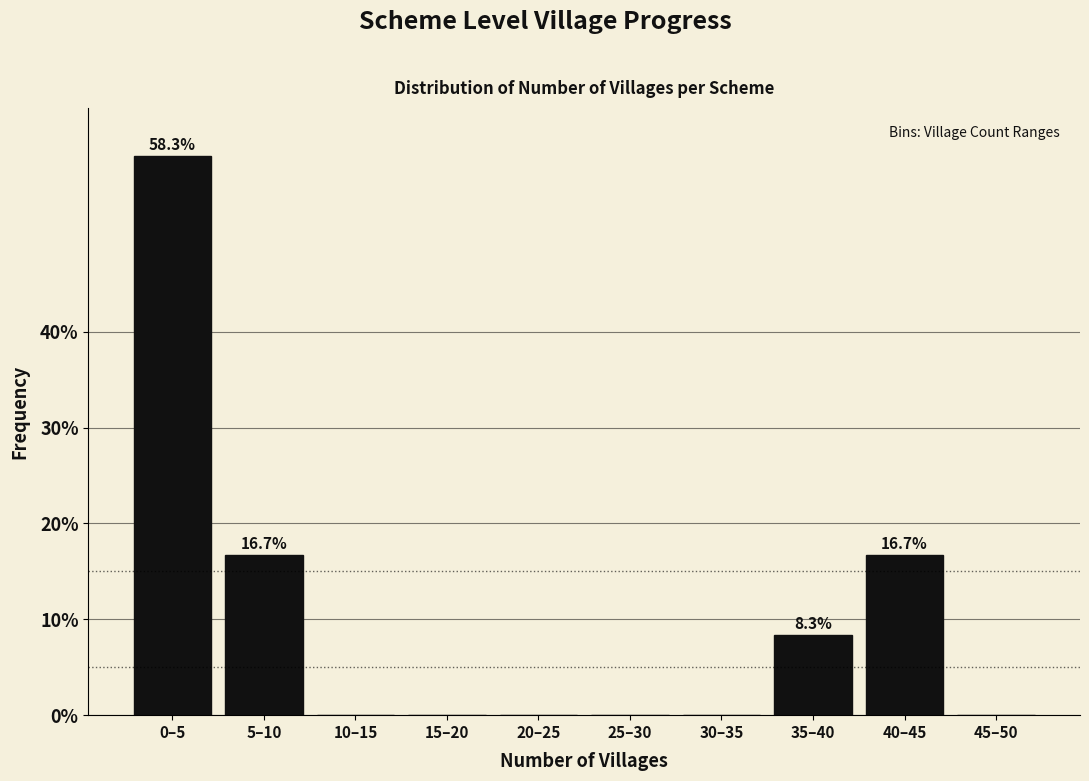

Reading left to right, what are all the values shown in this chart?

0–5=58.3	5–10=16.7	10–15=0.0	15–20=0.0	20–25=0.0	25–30=0.0	30–35=0.0	35–40=8.3	40–45=16.7	45–50=0.0